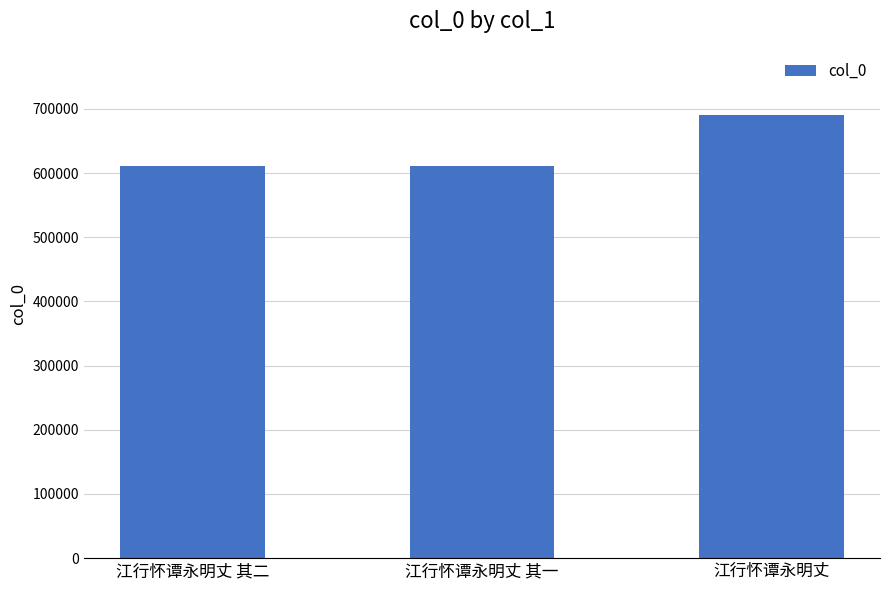

What position from the left is 江行怀谭永明丈?

3